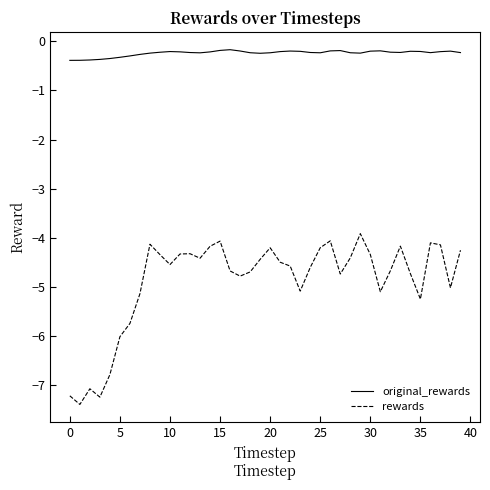

Does the chart have visible grid lines?

No